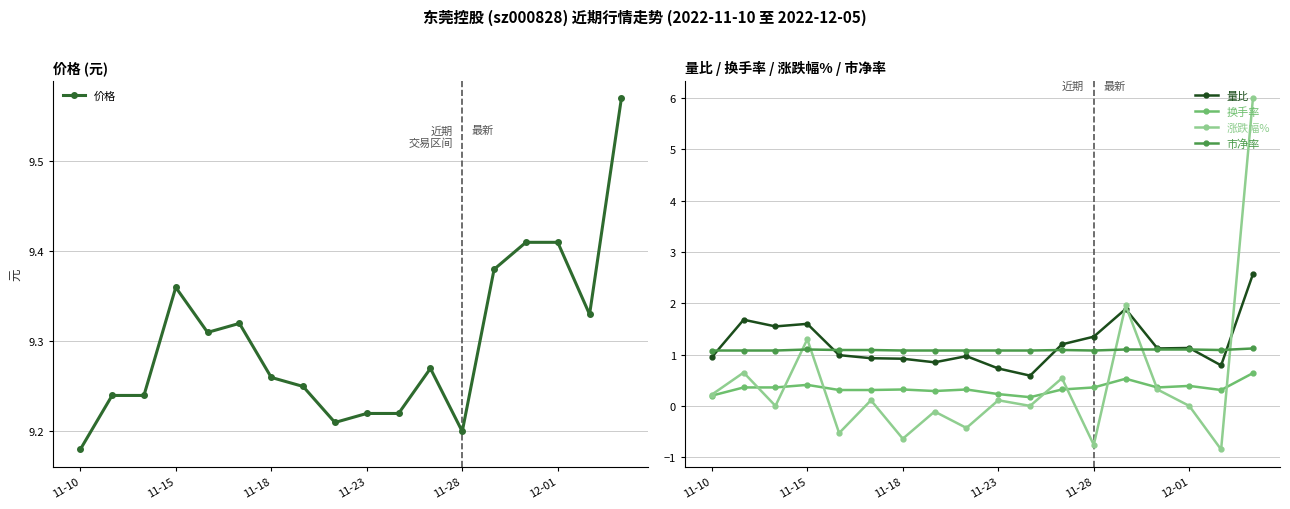

Reading left to right, extract all data points from this chart.

价格: 9.2	9.2	9.2	9.4	9.3	9.3	9.3	9.2	9.2	9.2	9.2	9.3	9.2	9.4	9.4	9.4	9.3	9.6
量比: 0.9	1.7	1.6	1.6	1.0	0.9	0.9	0.8	1.0	0.7	0.6	1.2	1.4	1.9	1.1	1.1	0.8	2.6
换手率: 0.2	0.4	0.4	0.4	0.3	0.3	0.3	0.3	0.3	0.2	0.2	0.3	0.4	0.5	0.4	0.4	0.3	0.6
涨跌幅%: 0.2	0.7	0.0	1.3	-0.5	0.1	-0.6	-0.1	-0.4	0.1	0.0	0.5	-0.8	2.0	0.3	0.0	-0.8	6.0
市净率: 1.1	1.1	1.1	1.1	1.1	1.1	1.1	1.1	1.1	1.1	1.1	1.1	1.1	1.1	1.1	1.1	1.1	1.1